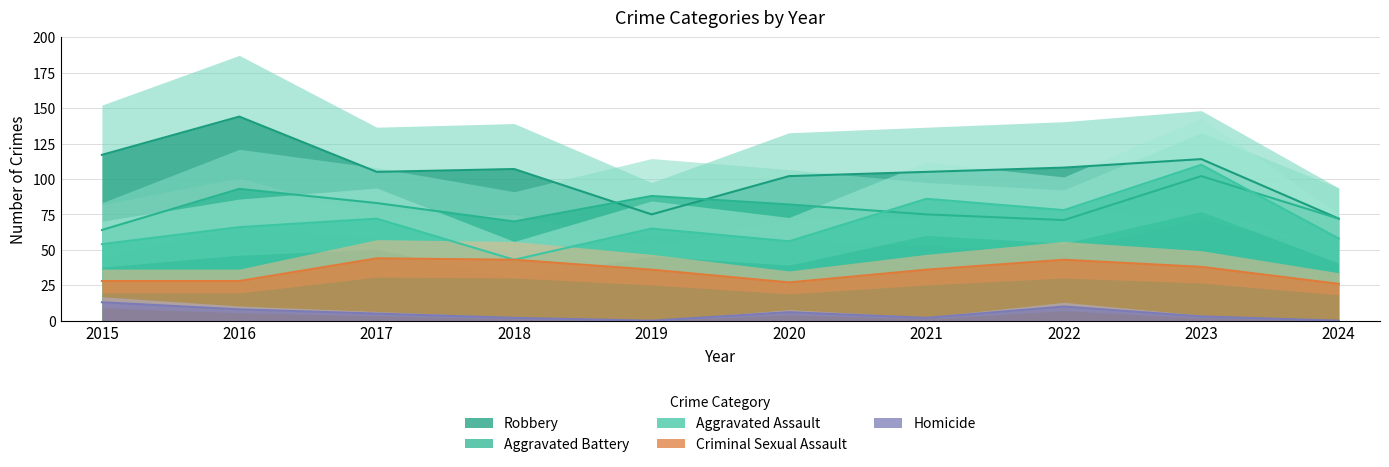

Between 2019 and 2020, which series saw the biggest shift?

Robbery